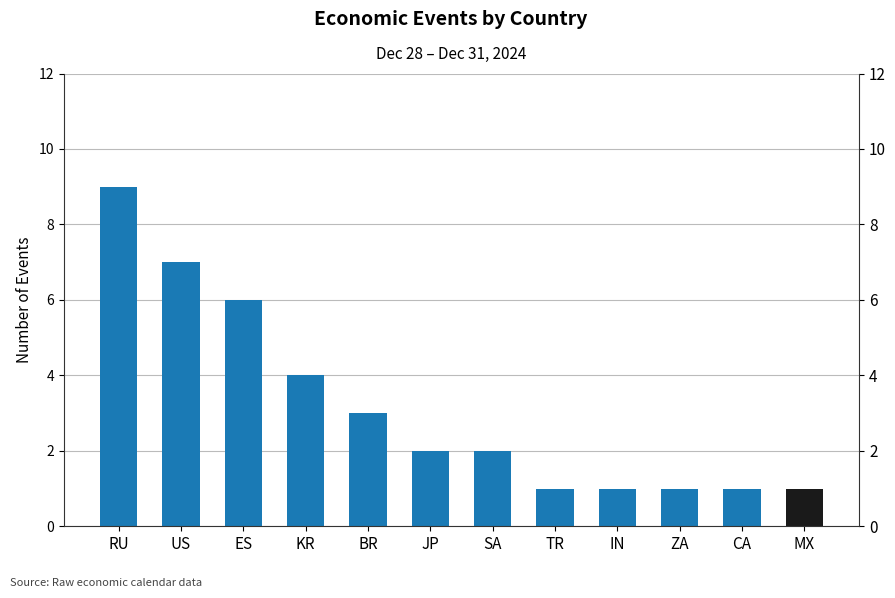

Rank the categories by value from highest to lowest.

RU, US, ES, KR, BR, JP, SA, TR, IN, ZA, CA, MX